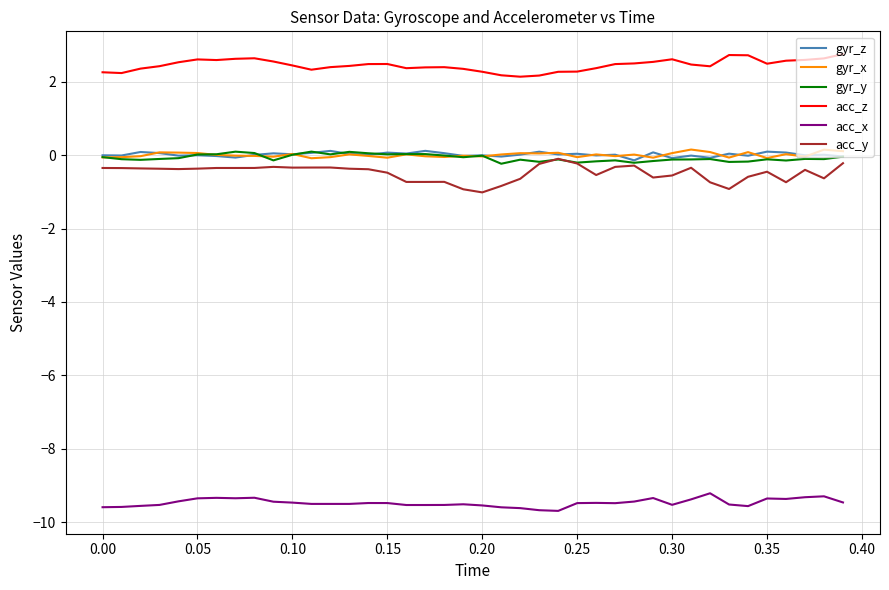

What is the greatest value displayed?

2.8